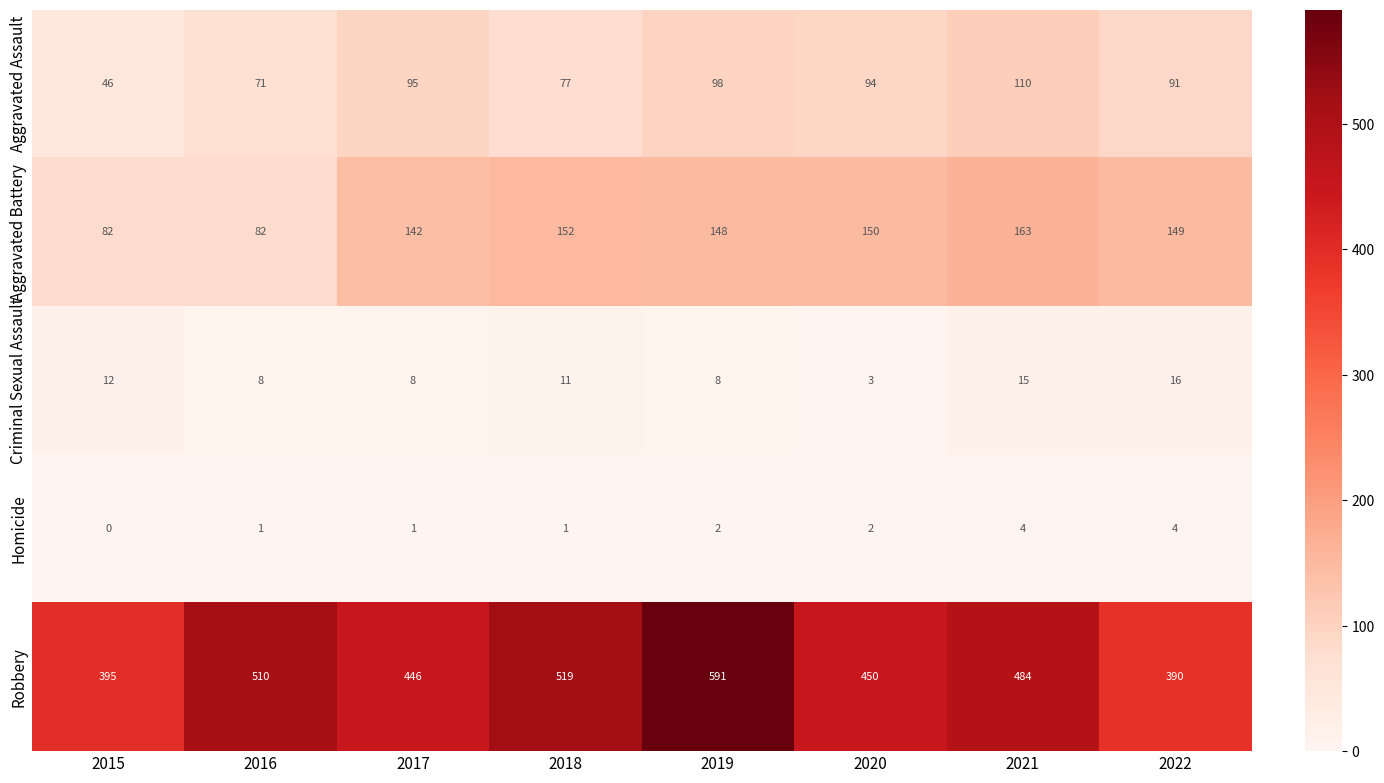

What is the difference between the highest and lowest values at 2020?

448